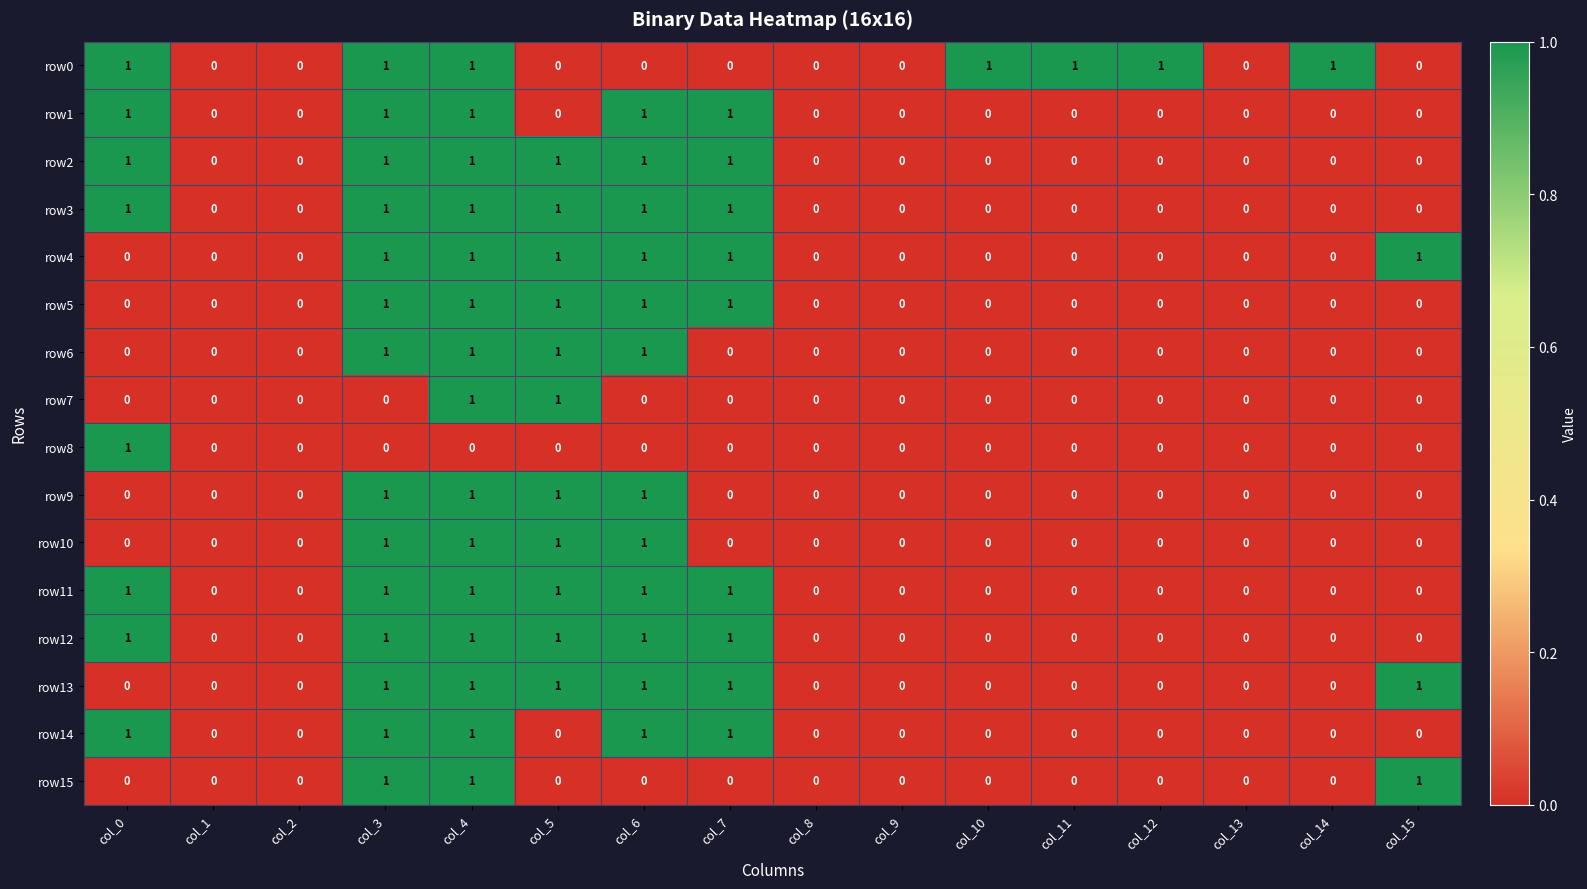

True or false: row14 has a value of 1 at col_14.

False